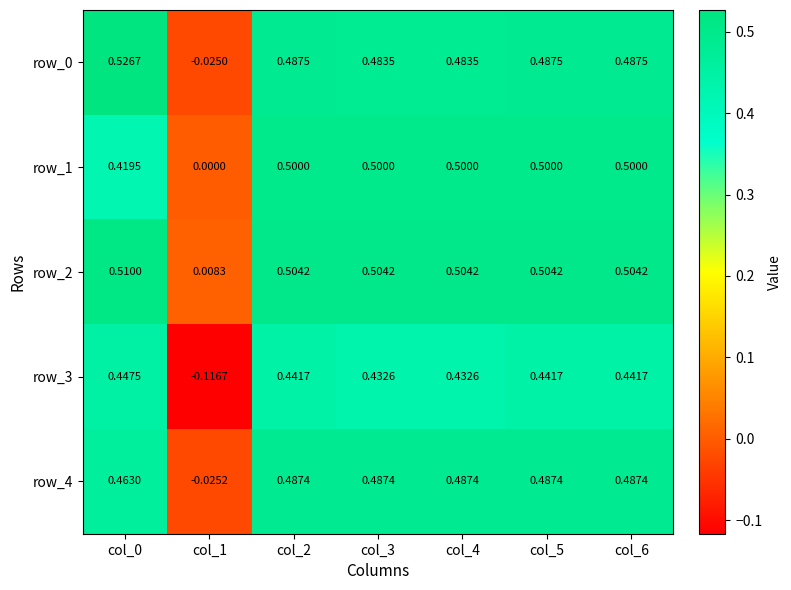

Is the value of row_2 at col_3 greater than the value of row_1 at col_0?

Yes